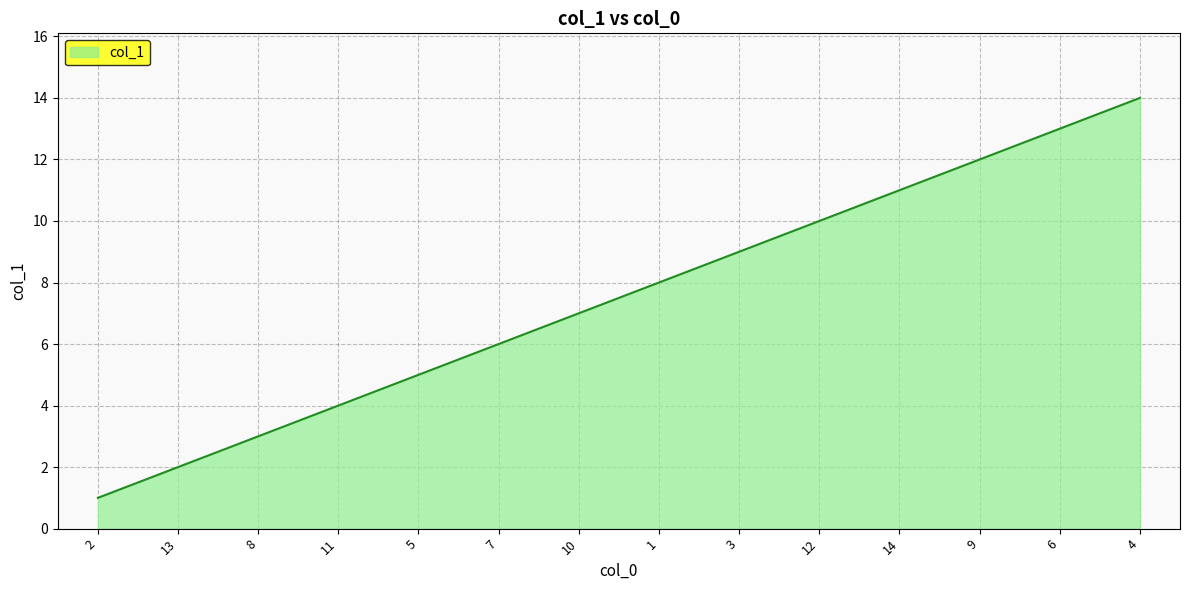

Reading right to left, what are all the values shown in this chart?

4=14	6=13	9=12	14=11	12=10	3=9	1=8	10=7	7=6	5=5	11=4	8=3	13=2	2=1